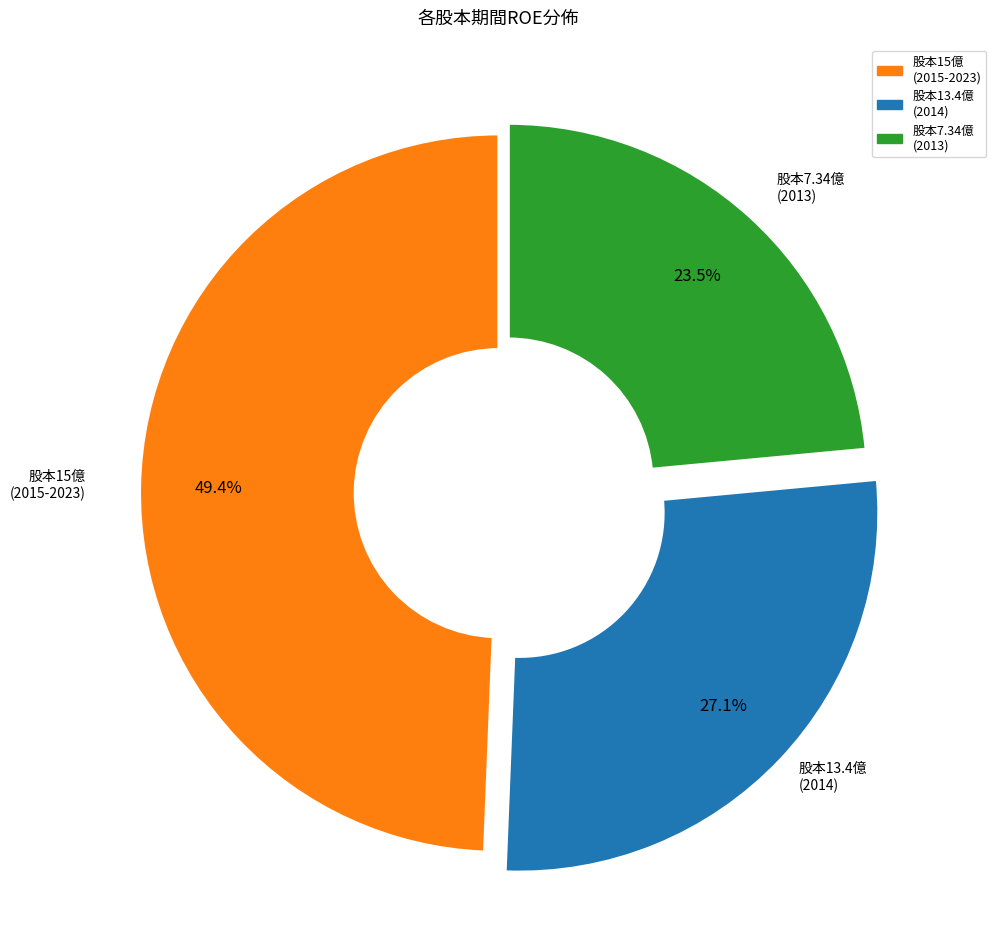

How many slices are in this pie chart?

3